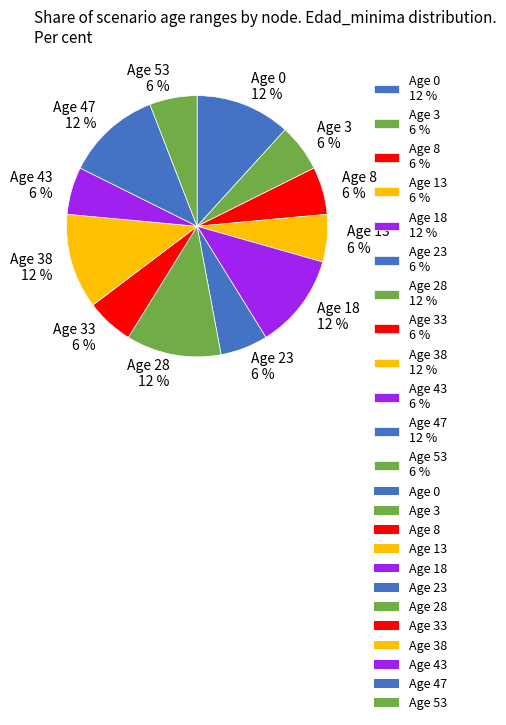

To the nearest percent, what is the difference between the largest and smallest slice percentages?

6%